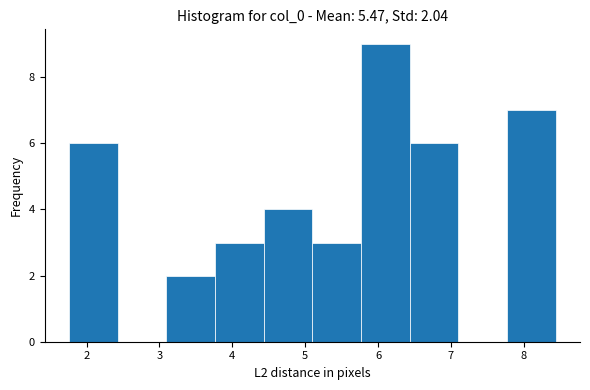

Over which range of the x-axis is the bar tallest?

5.8 to 6.4